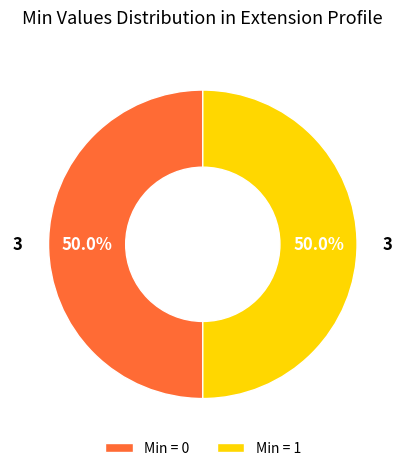

To the nearest percent, what is the average slice percentage?

50%